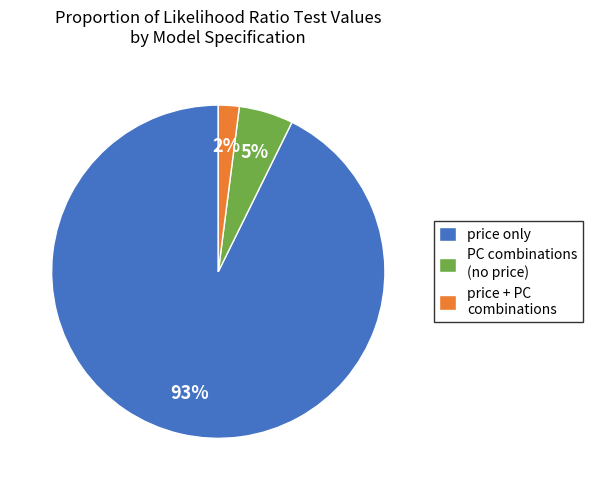

How many slices are in this pie chart?

3